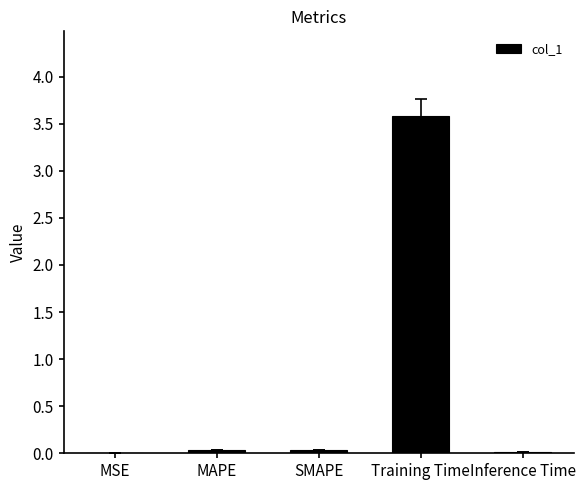

What is the maximum value shown in the chart?

3.6